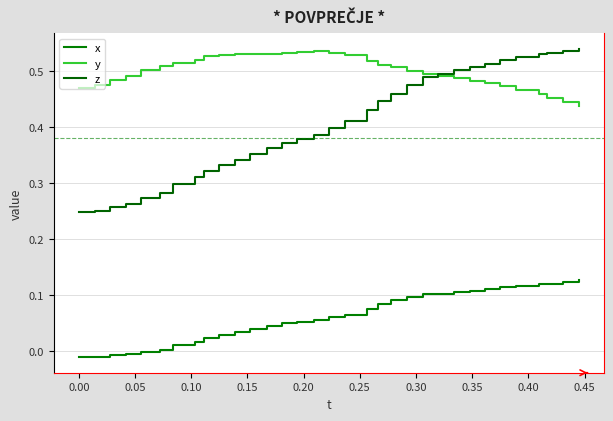

How many lines are shown in the chart?

3